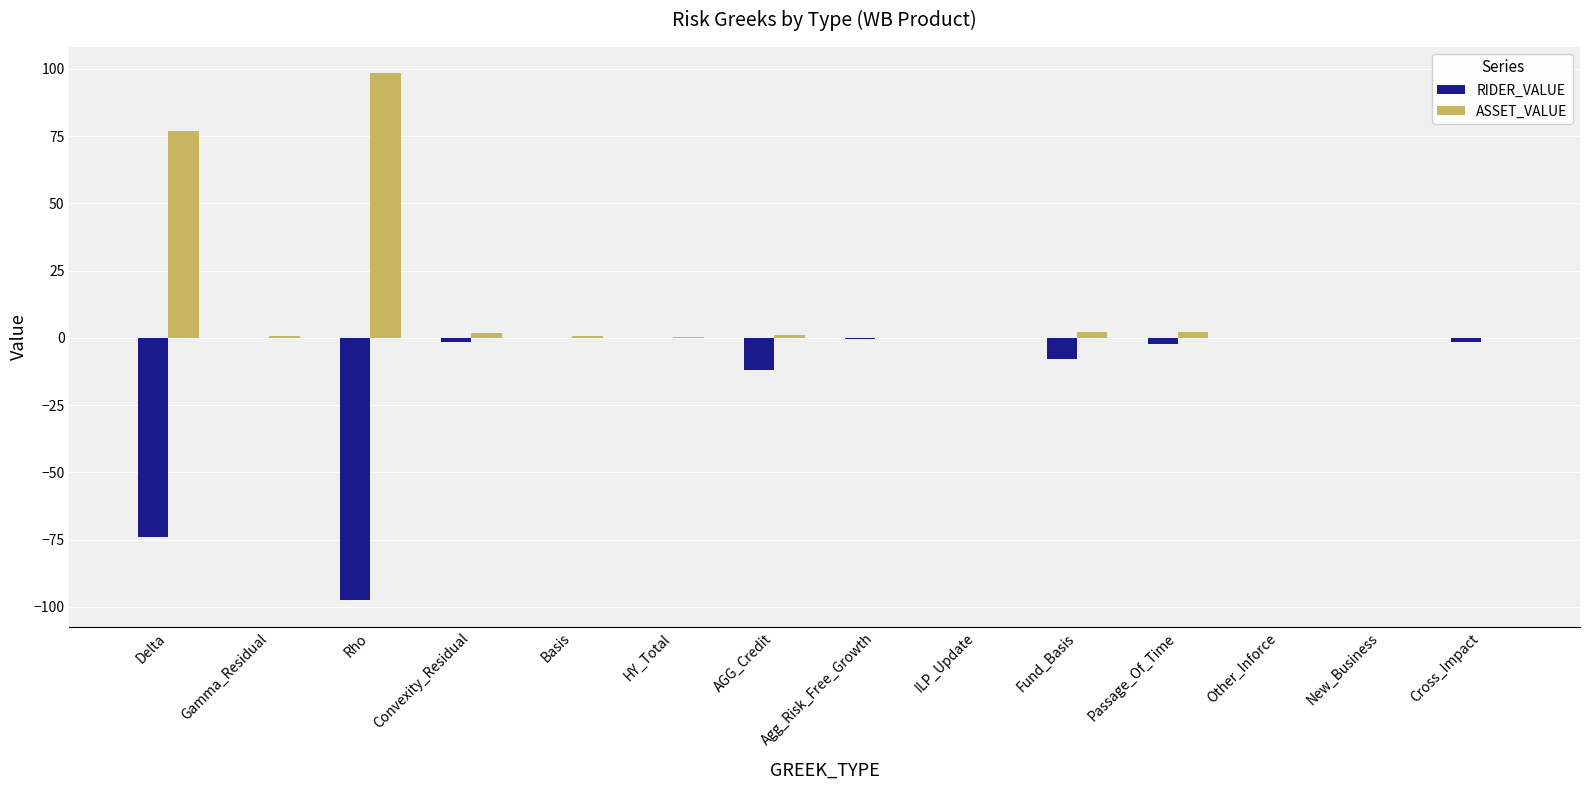

What is the greatest value displayed?

98.4